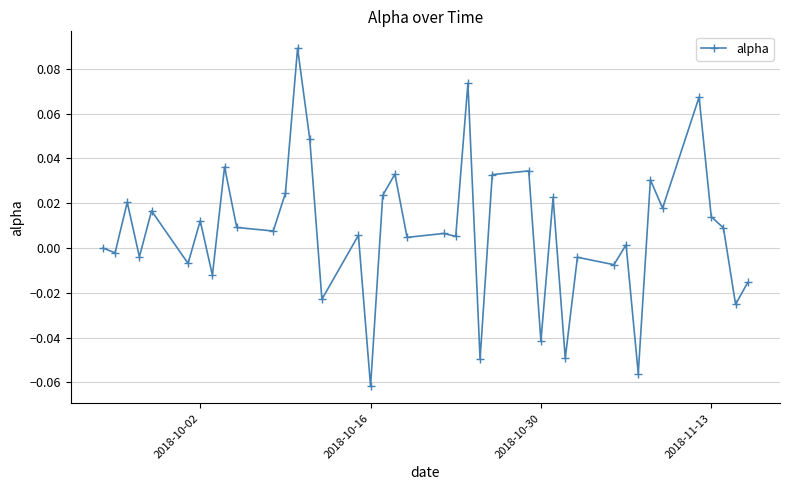

True or false: there are more than 1 points higher than both neighbors.

True